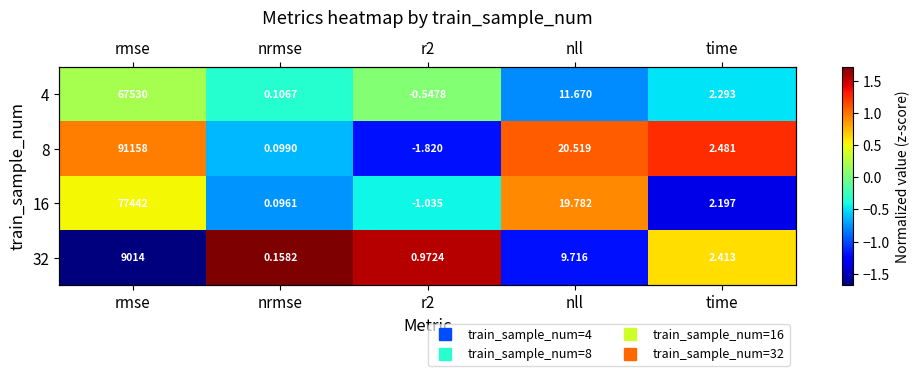

Rank the series by their maximum value, from lowest to highest.

4, 16, 8, 32